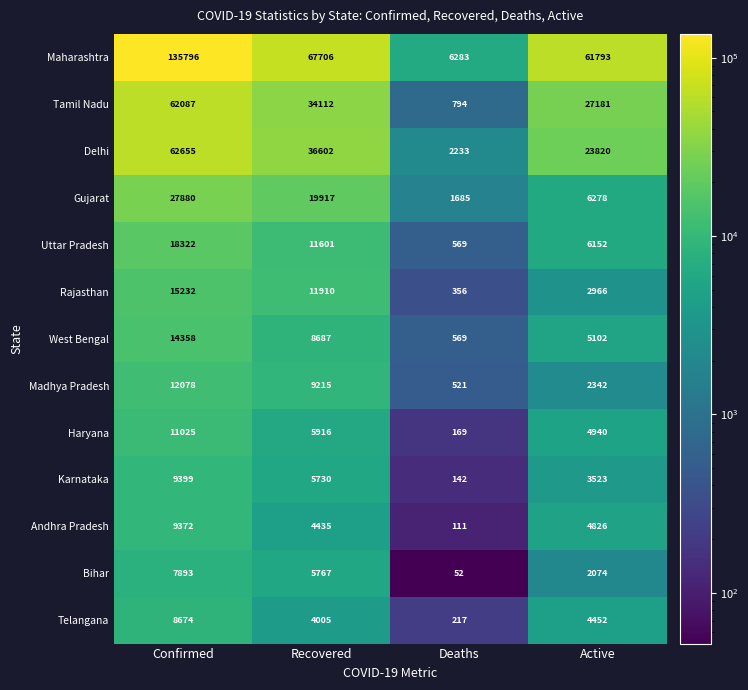

Count the number of categories in the chart.

4